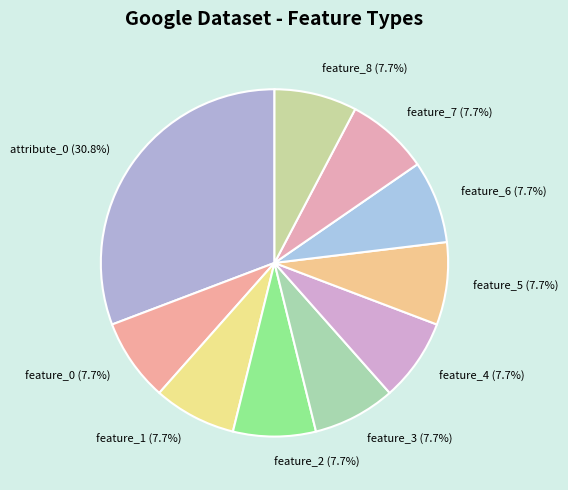

Does any single category account for the majority?

No